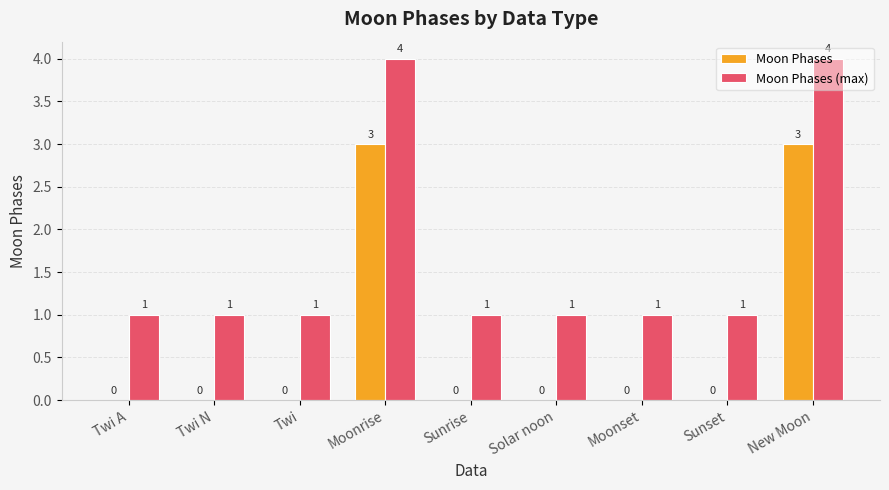

What is the total value across all series at Moonrise?

7